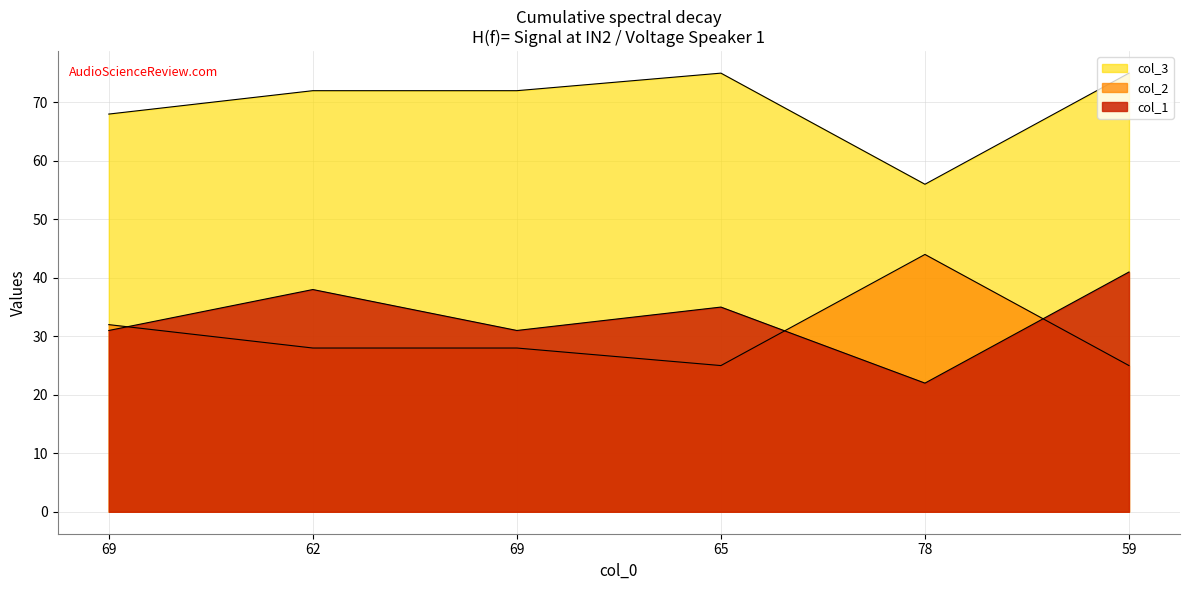

What is the difference between the second highest and second lowest values in the col_3 series?

7